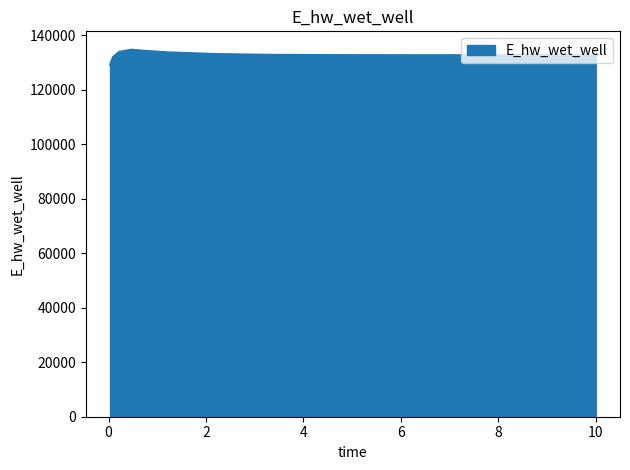

What is the difference between the maximum and minimum values?

5581.5